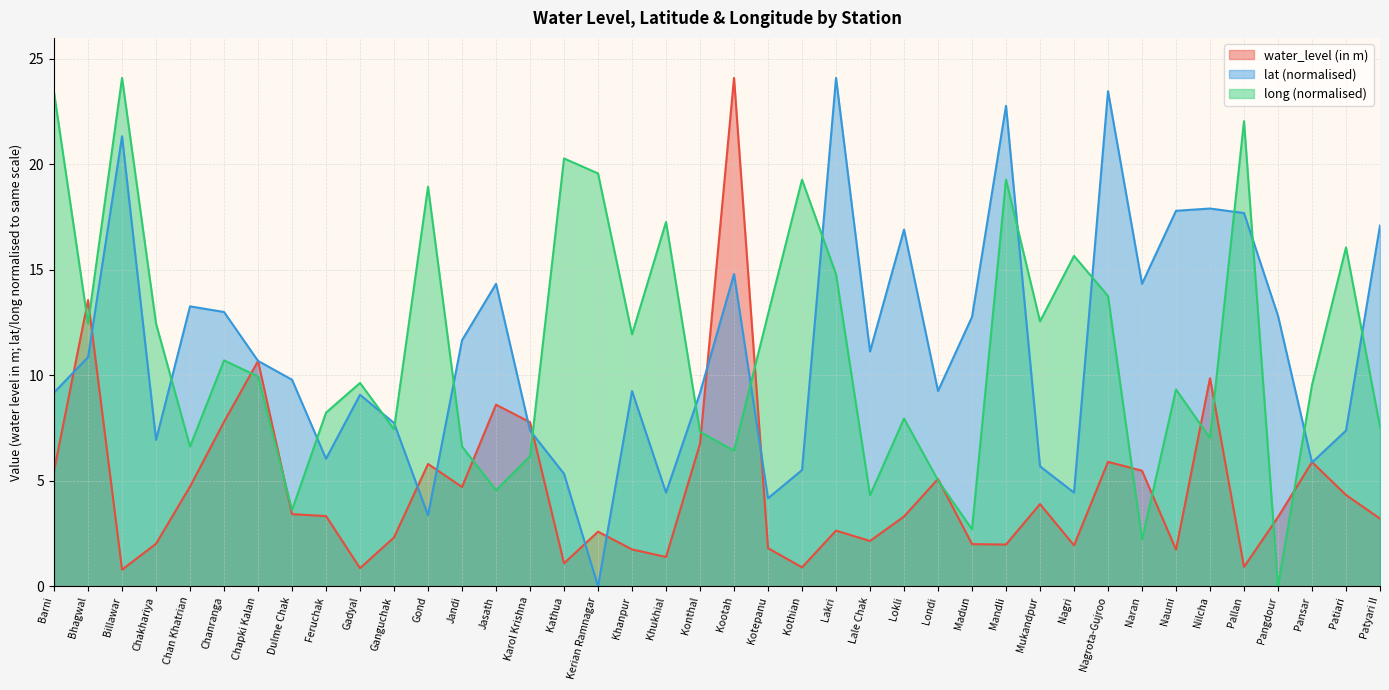

Count the number of categories in the chart.

40